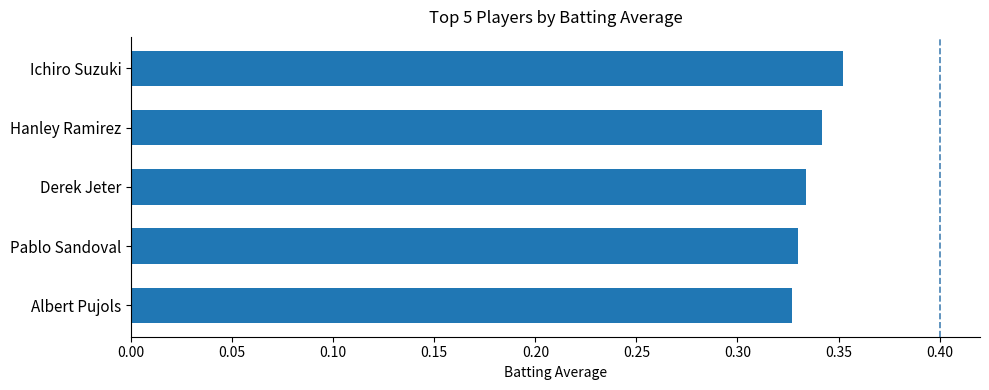

True or false: the data shows 0.1 at Hanley Ramirez.

False